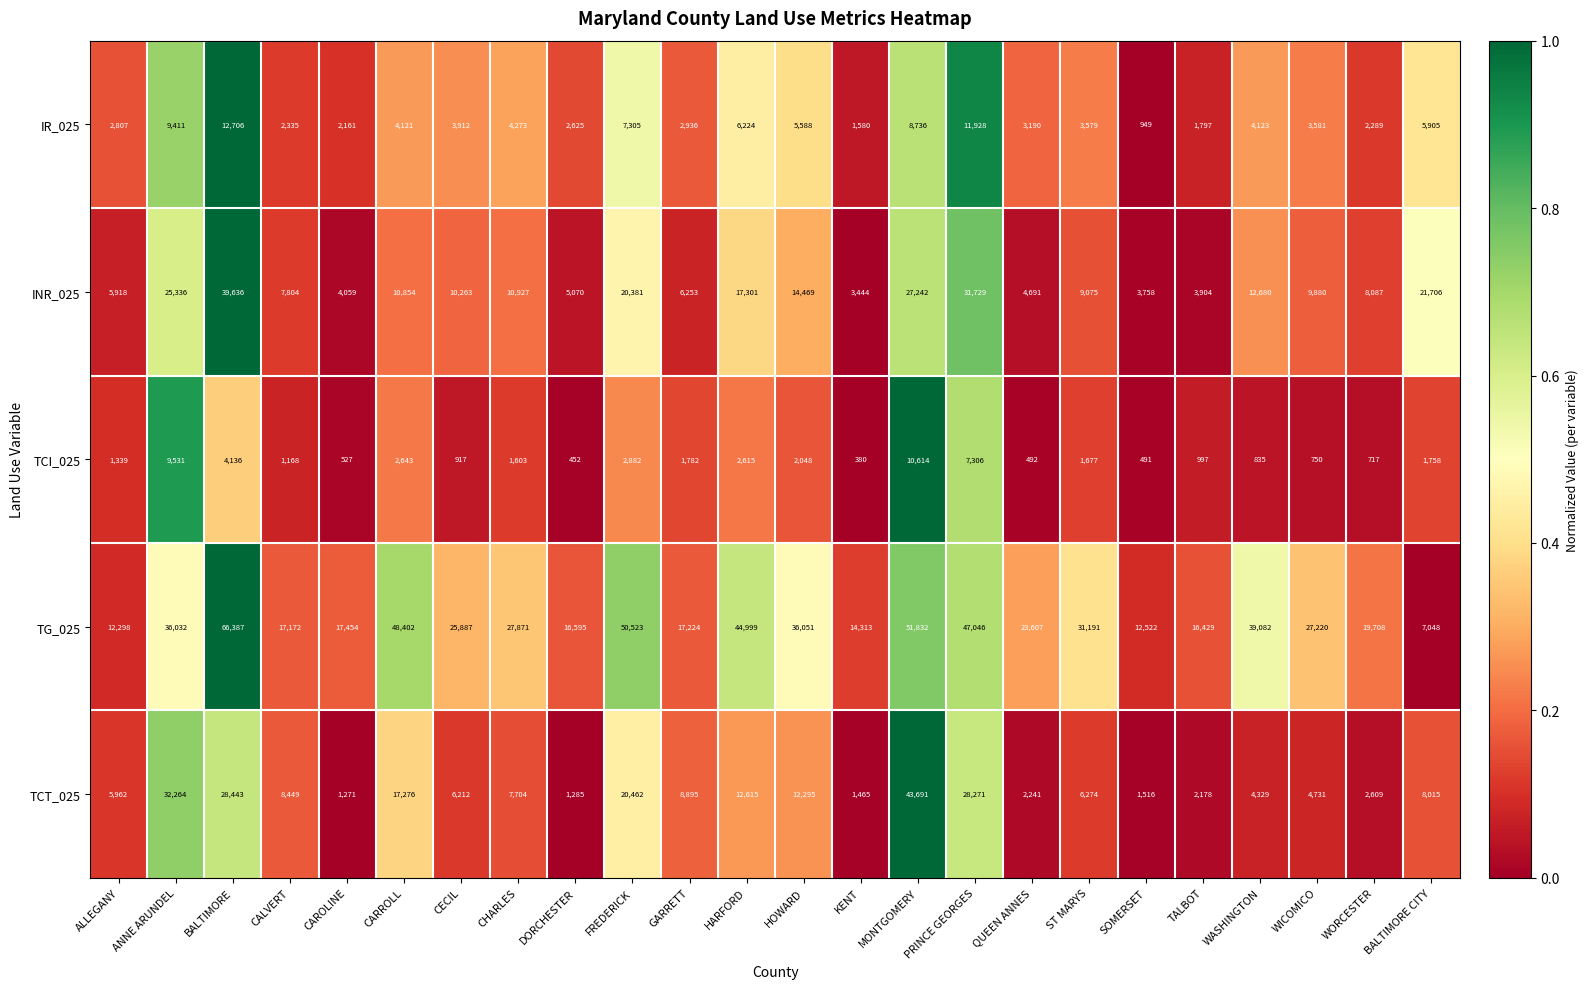

True or false: TCT_025 has a value of 8159 at CARROLL.

False